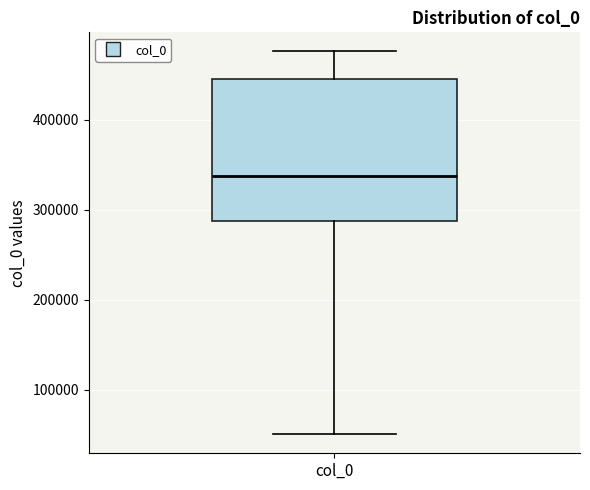

Read this box plot against the y-axis: the position of the median line, the range covered by the box, and the ends of both whiskers. The values are not printed on the chart, so give them approximately, as read against the axis.

median 340000, box 290000 to 450000, whiskers 50000 to 480000